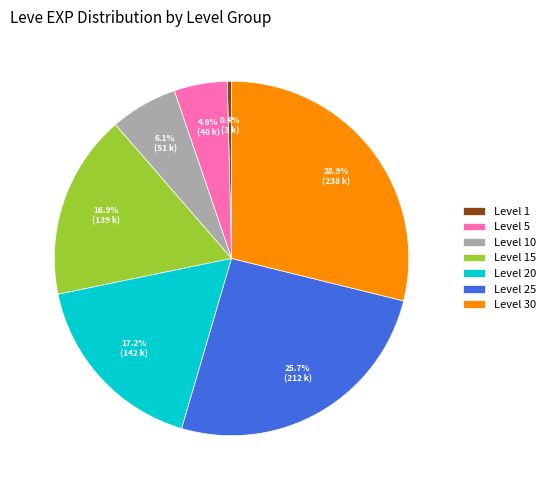

To the nearest percent, what is the average slice percentage?

14%